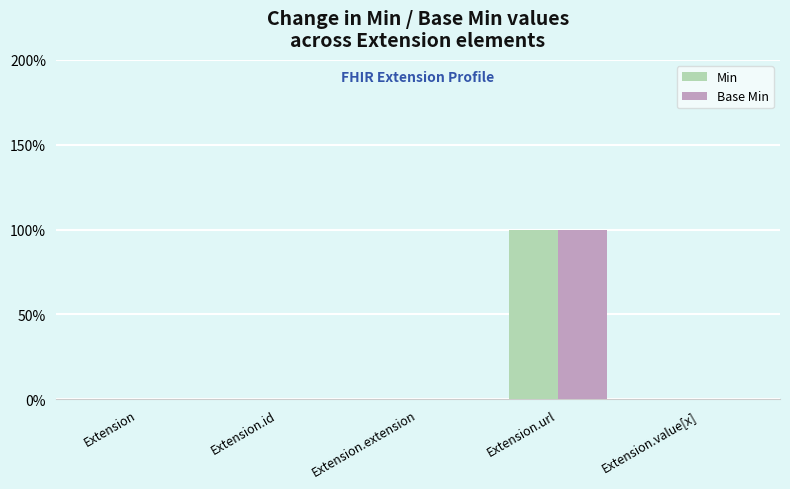

Read the Min value at Extension.url.

1